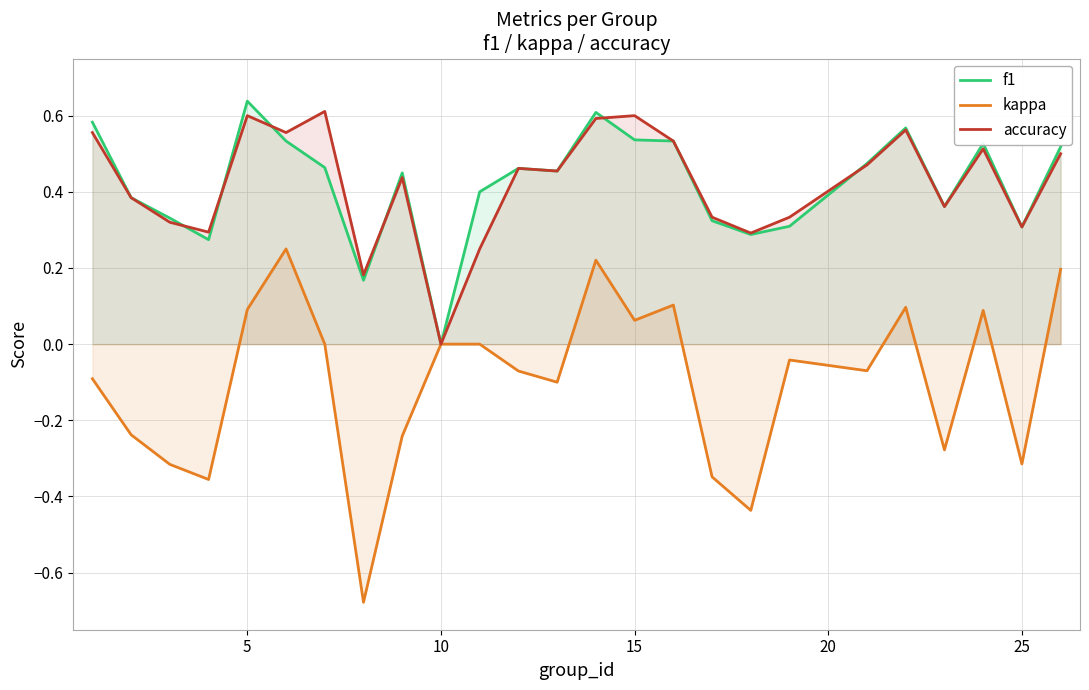

Is it true that kappa equals 0.0 at 10?

True